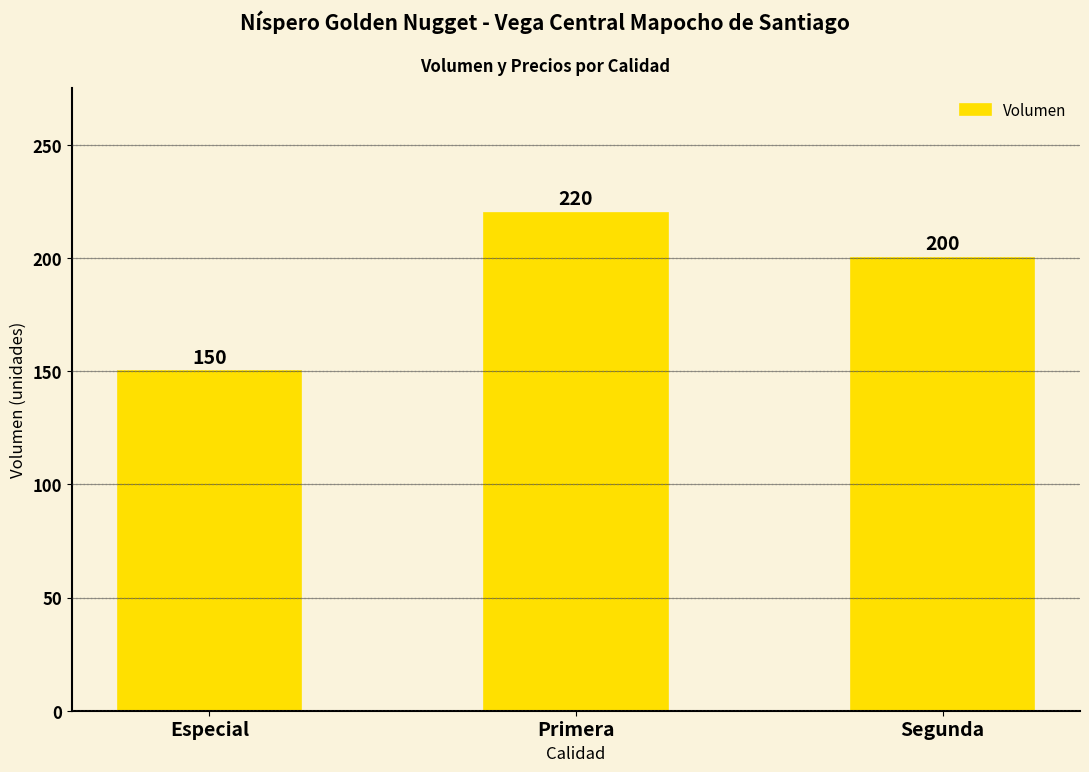

Reading right to left, list all the values displayed in this chart.

200	220	150